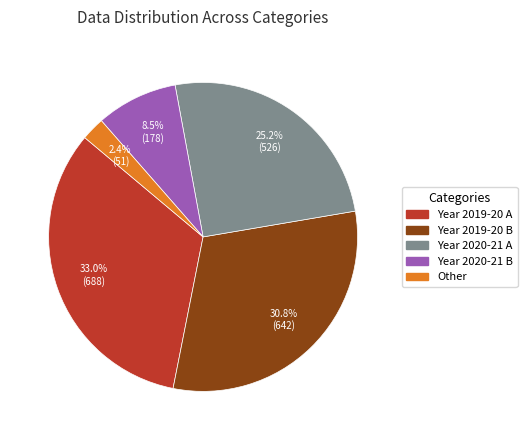

Is there any slice that represents more than half of the pie?

No